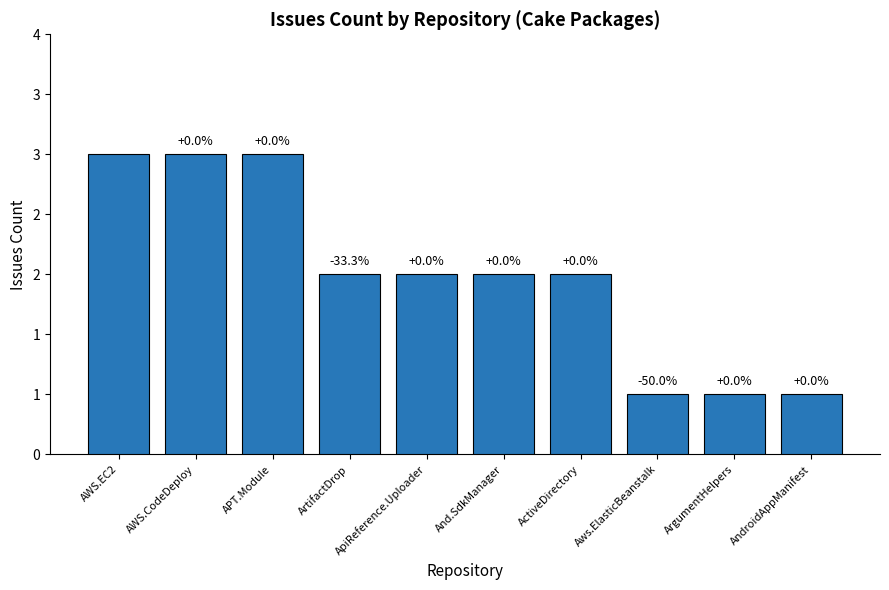

How many data points does each series have?

10